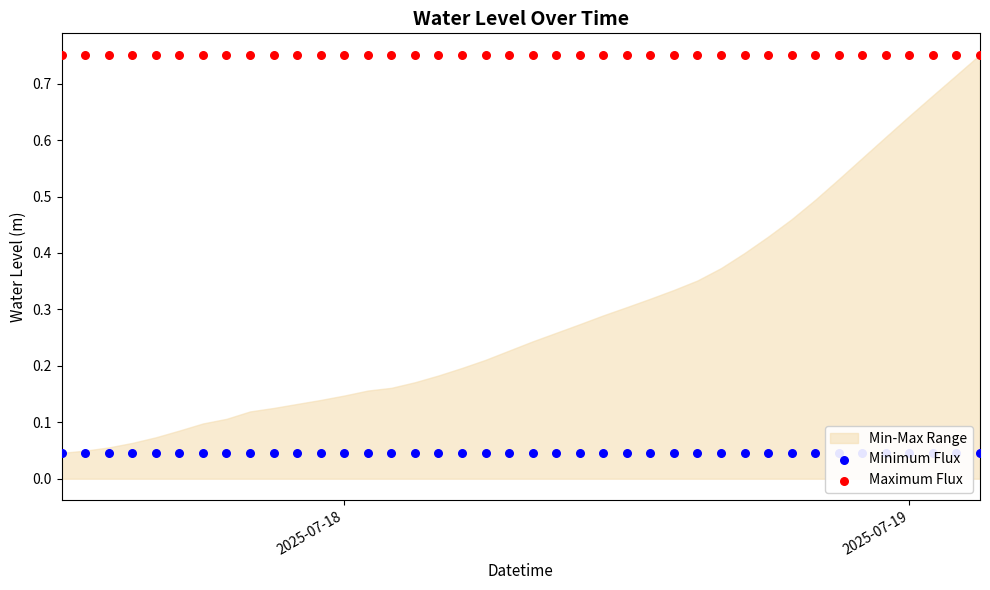

At how many categories does at least one series exceed 0?

40